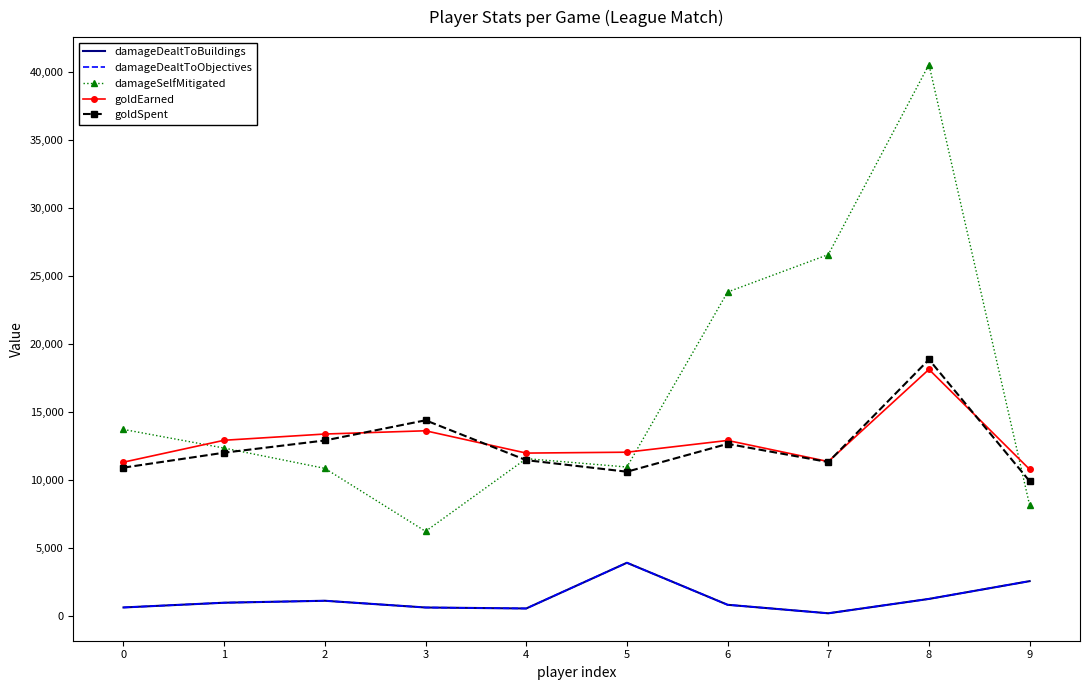

True or false: damageDealtToBuildings and damageDealtToObjectives cross at least once.

False